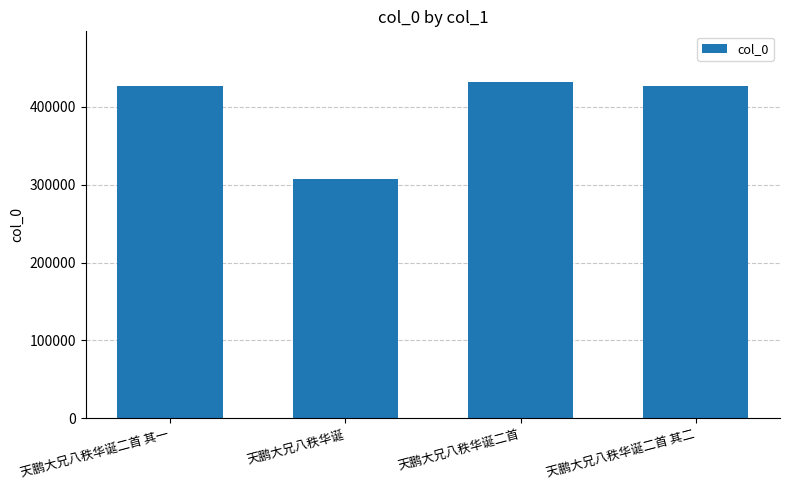

What is the sum of all values?

1592422